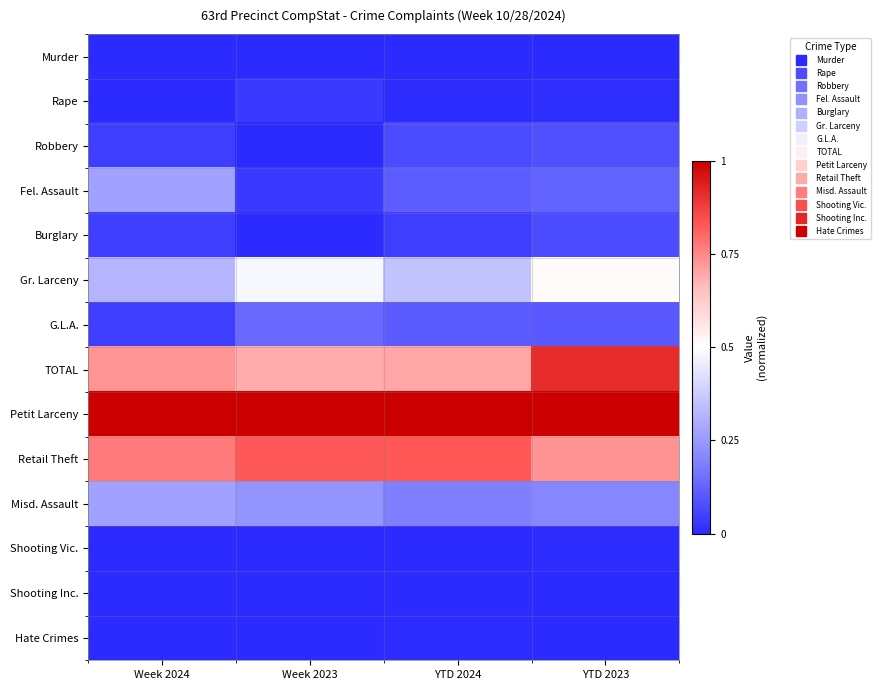

At YTD 2023, list the series in order from largest to smallest.

Petit Larceny, TOTAL, Retail Theft, Gr. Larceny, Misd. Assault, Fel. Assault, G.L.A., Robbery, Burglary, Rape, Shooting Vic., Shooting Inc., Murder, Hate Crimes